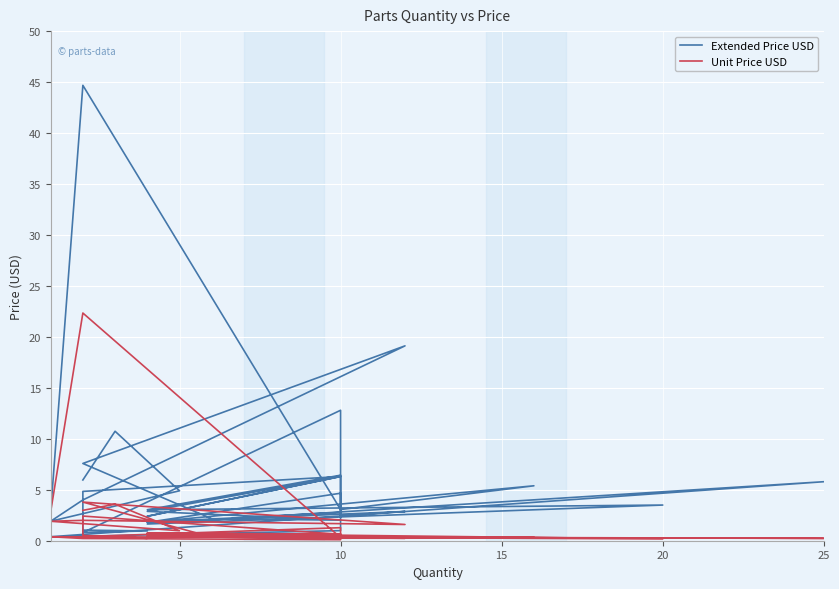

Is this an area chart (filled region under the line)?

No